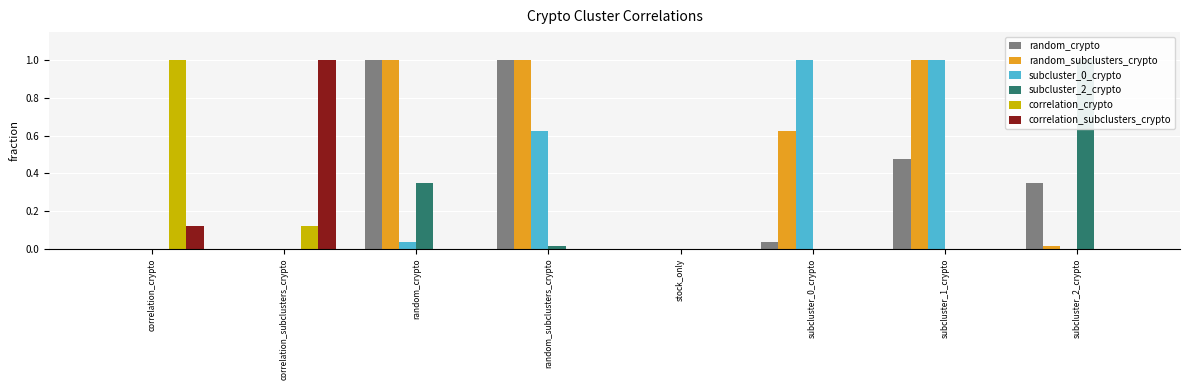

What is the total value across all series at correlation_subclusters_crypto?

1.1